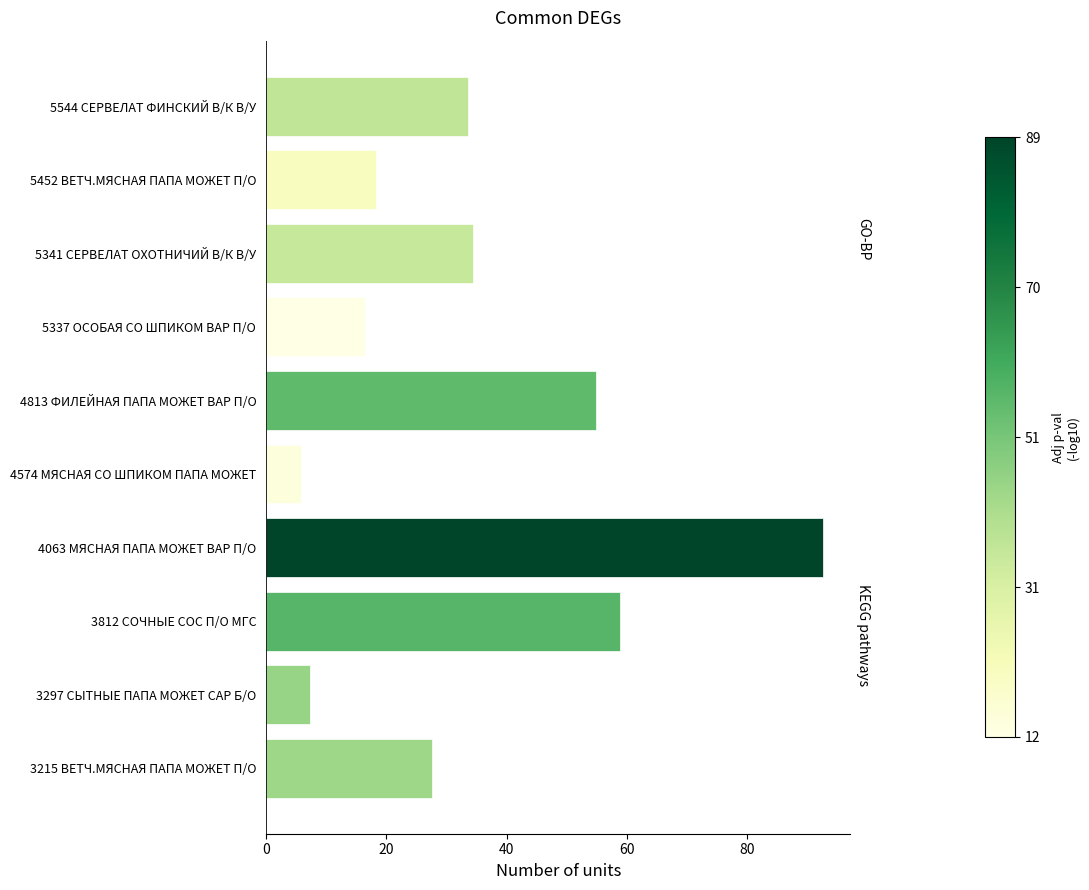

The value at 4063 МЯСНАЯ ПАПА МОЖЕТ ВАР П/О is 152.3. True or false?

False